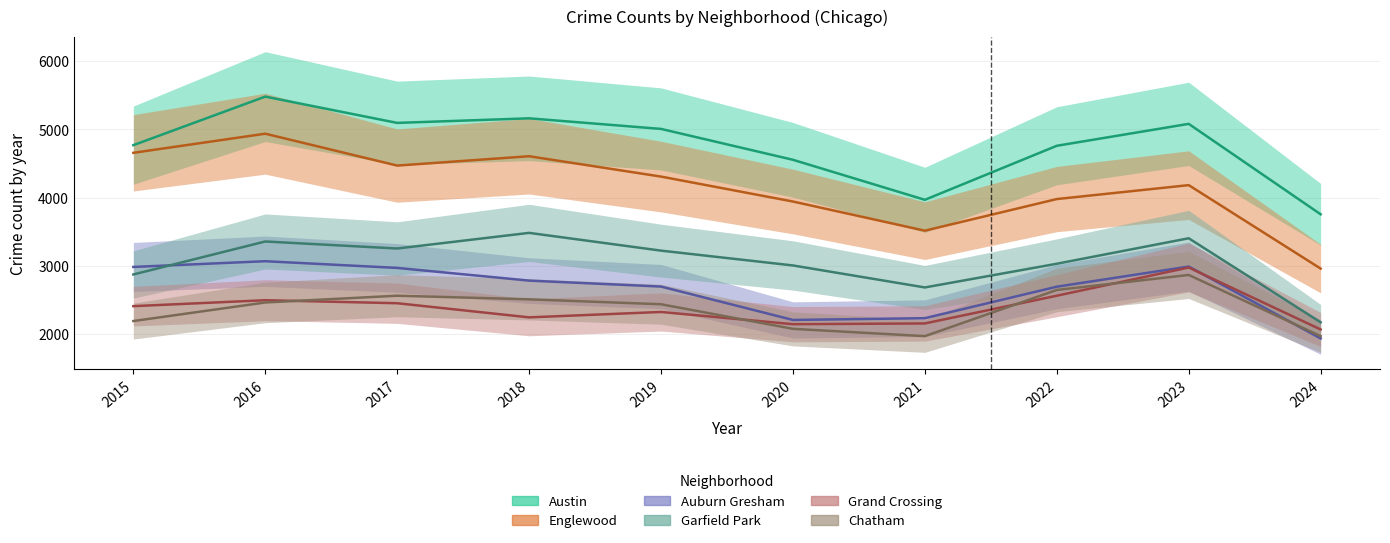

What are all the series names shown in the legend?

Austin, Englewood, Auburn Gresham, Garfield Park, Grand Crossing, Chatham